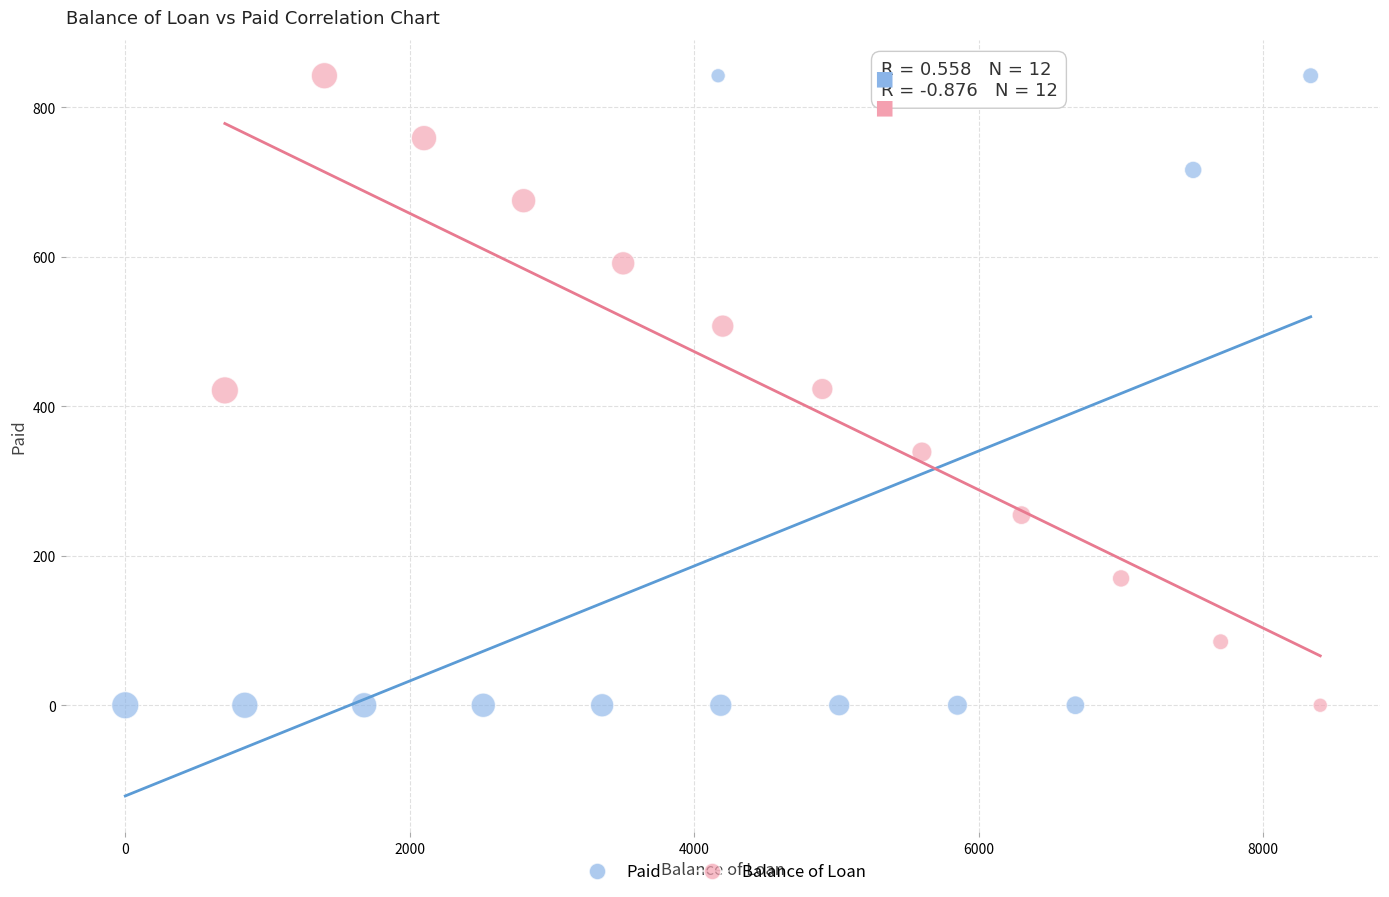

What are all the series names shown in the legend?

Paid, Balance of Loan